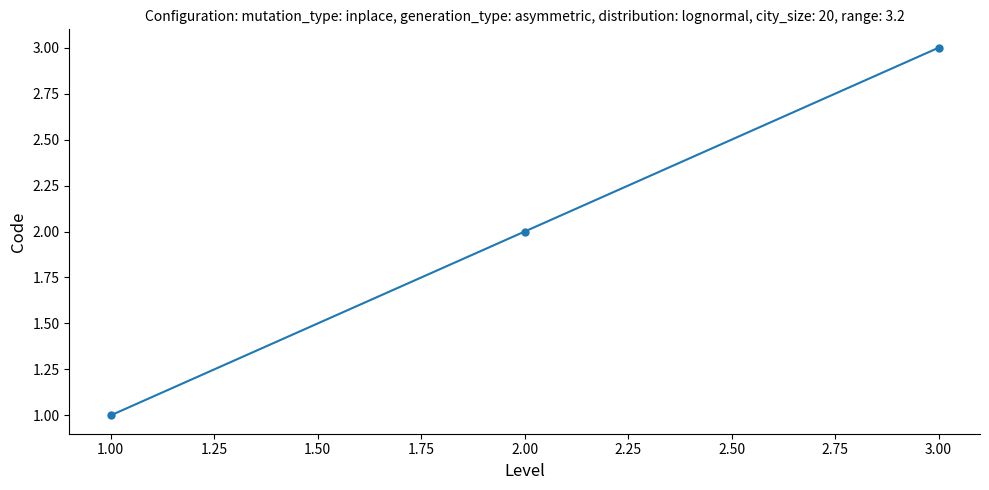

What is the label of the 3rd point from the left?

3.00